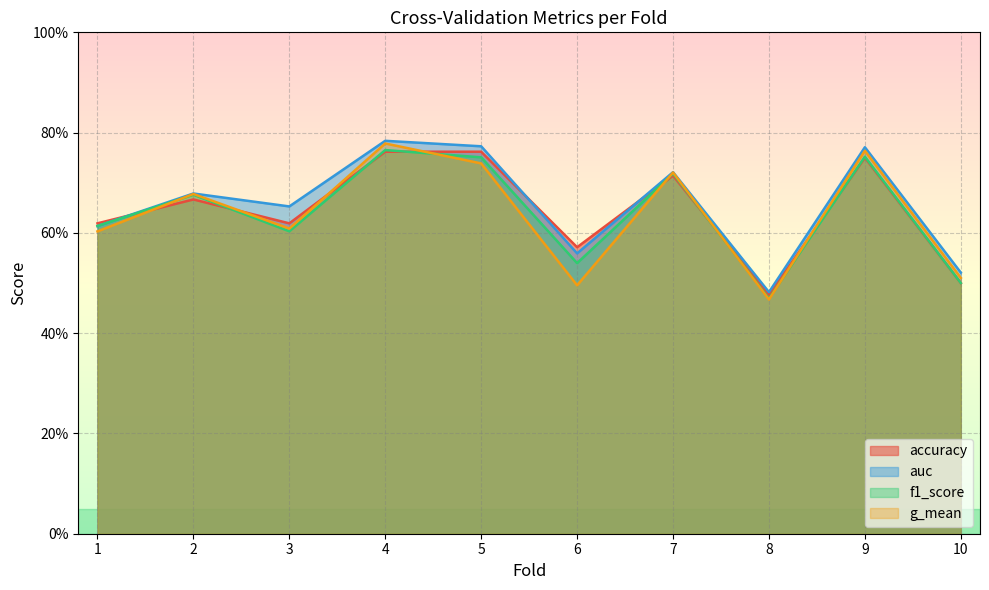

Where is accuracy nearest to the value 0?

8